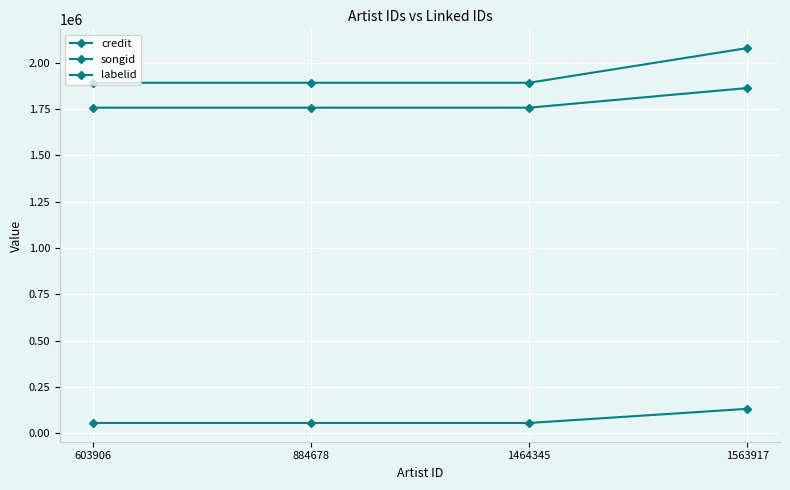

How many lines are shown in the chart?

3